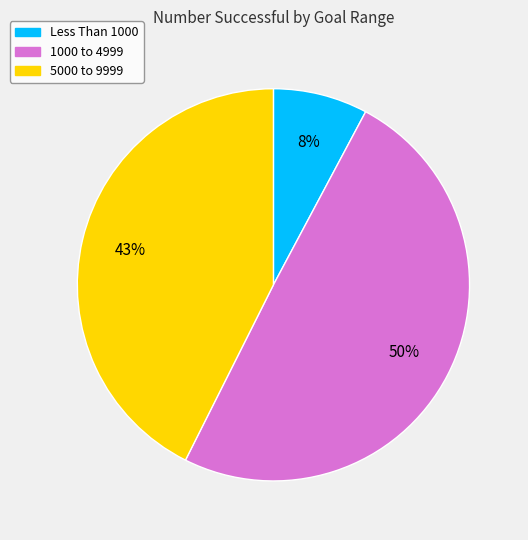

Is there any slice that represents more than half of the pie?

No